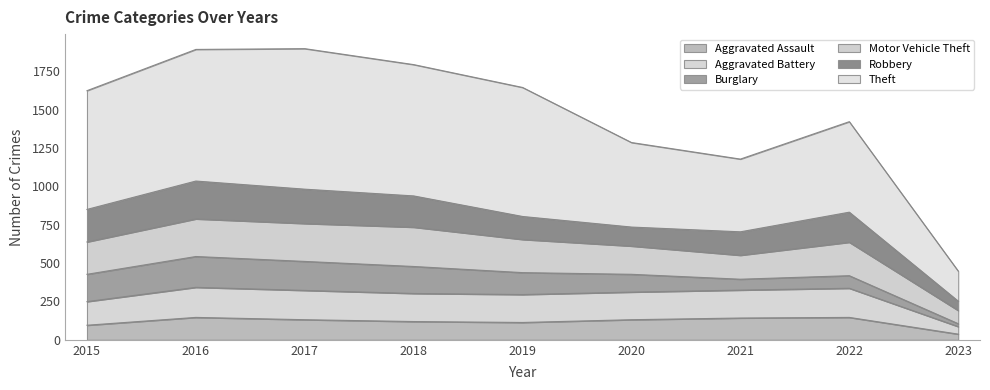

What is the total value across all series at 2017?

1898